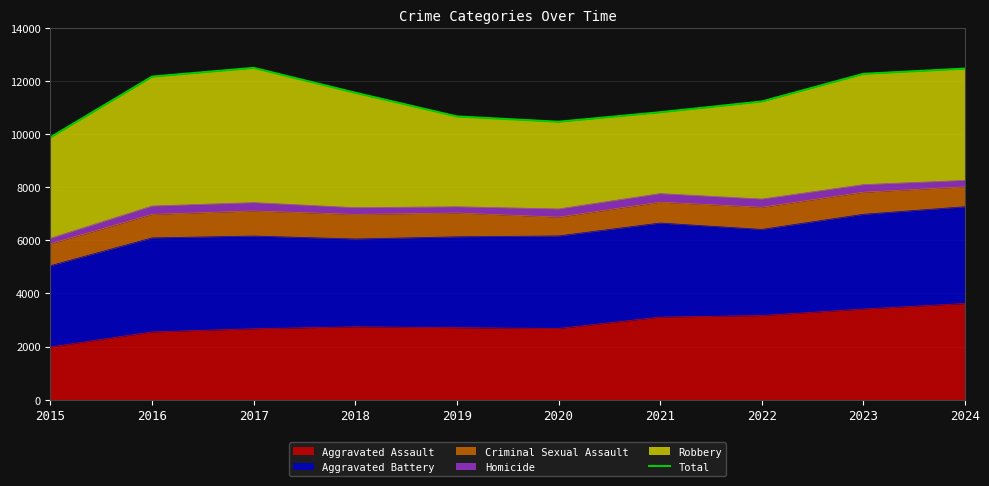

Read the value at 2021, to the nearest 100.

10800